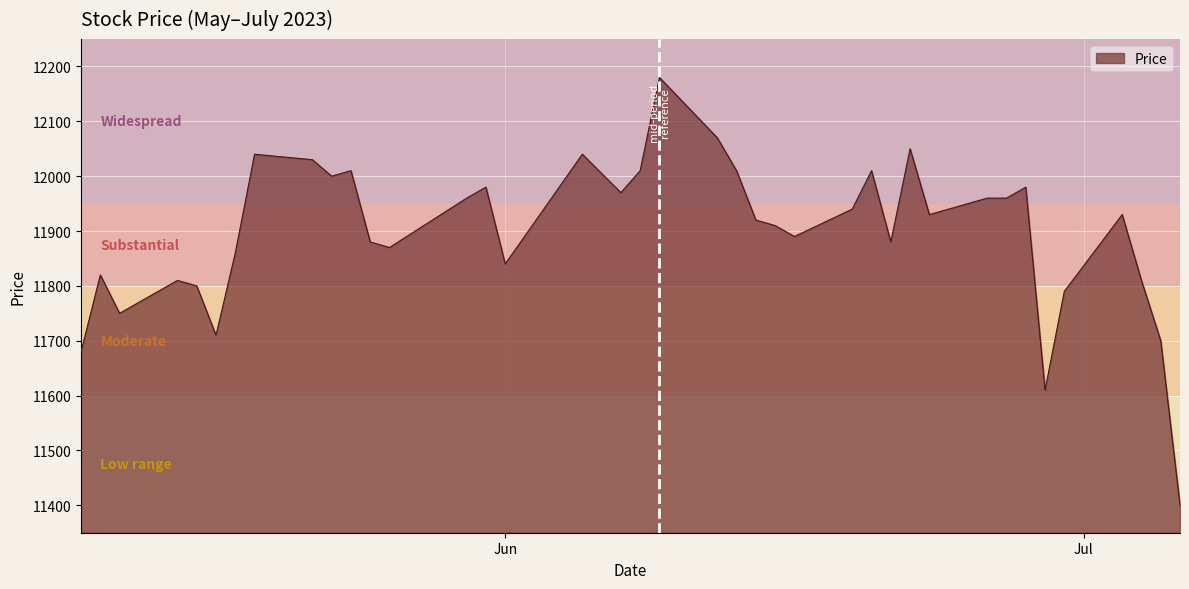

What is the difference between the maximum and minimum values?

780